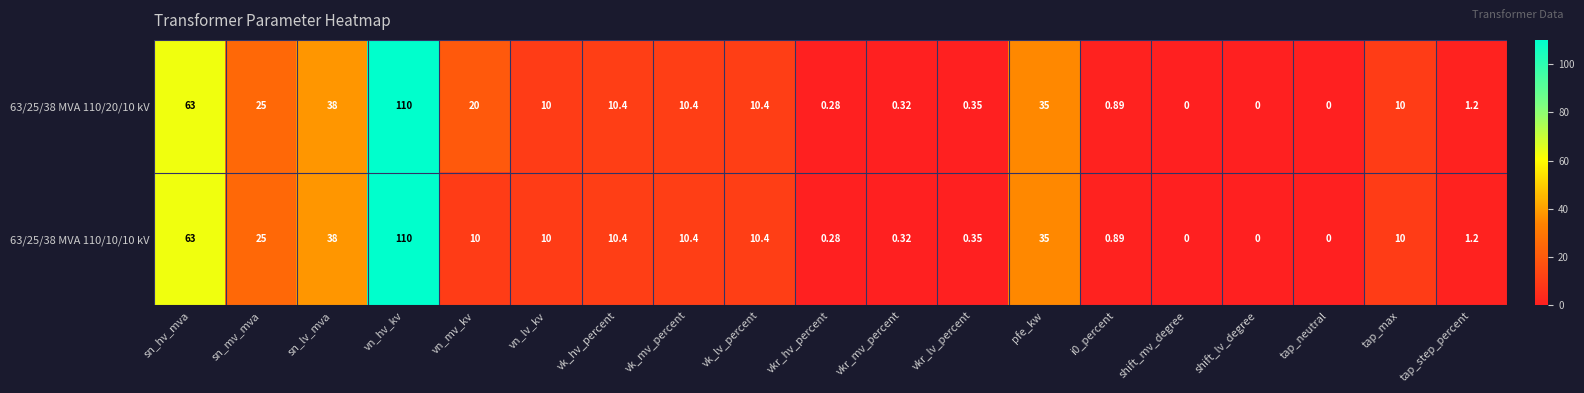

Rank the series by their average value, from lowest to highest.

63/25/38 MVA 110/10/10 kV, 63/25/38 MVA 110/20/10 kV